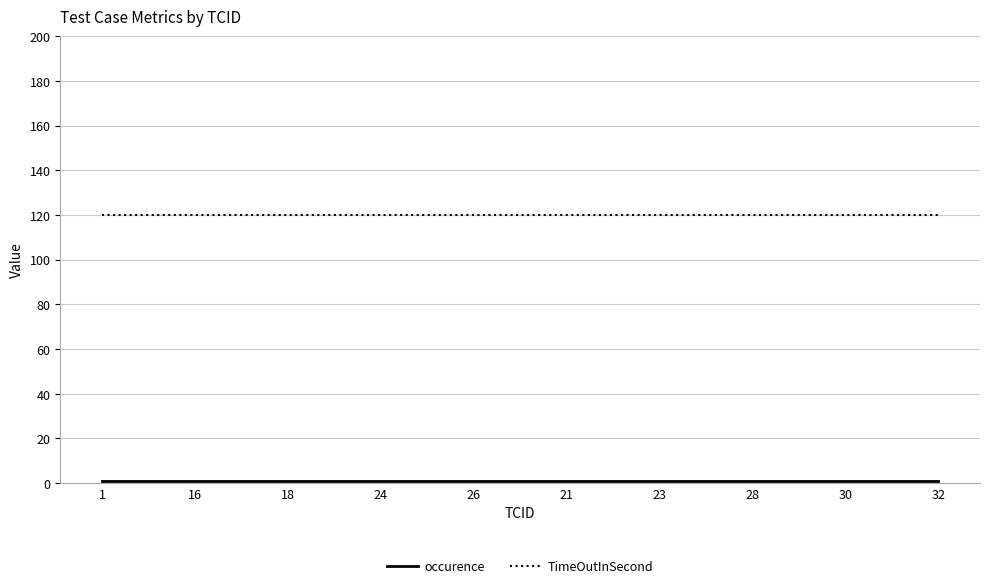

At how many categories does at least one series exceed 100?

19